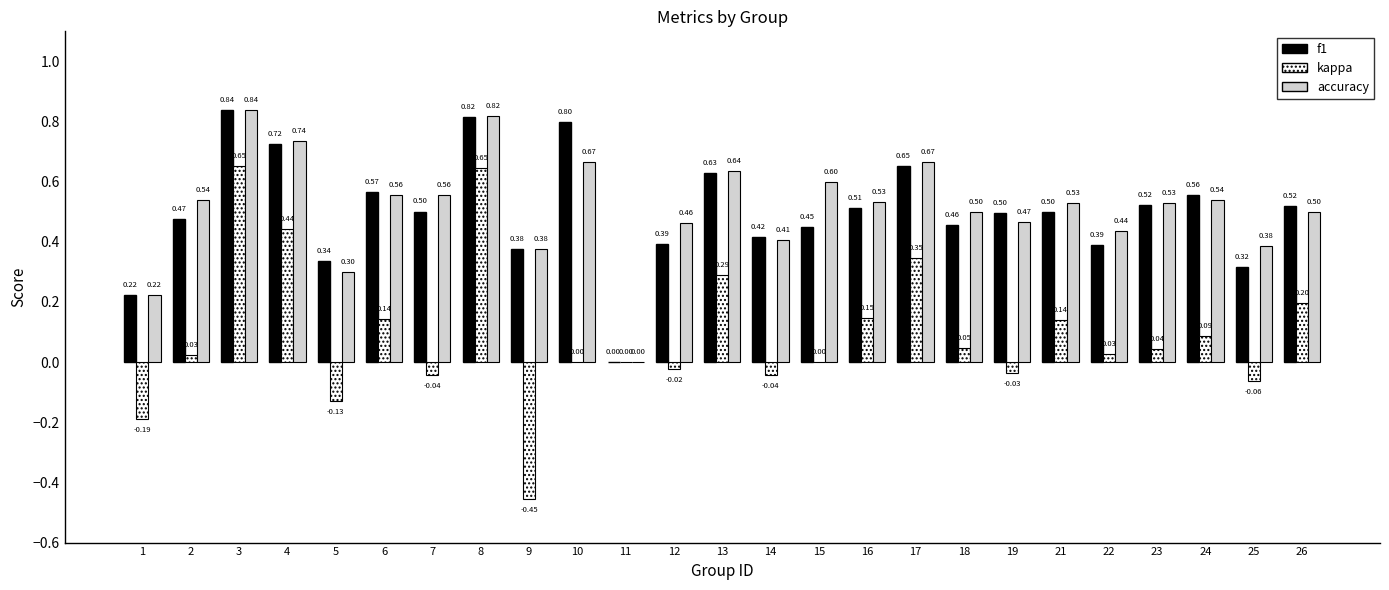

Which series has the largest range (max minus min)?

kappa